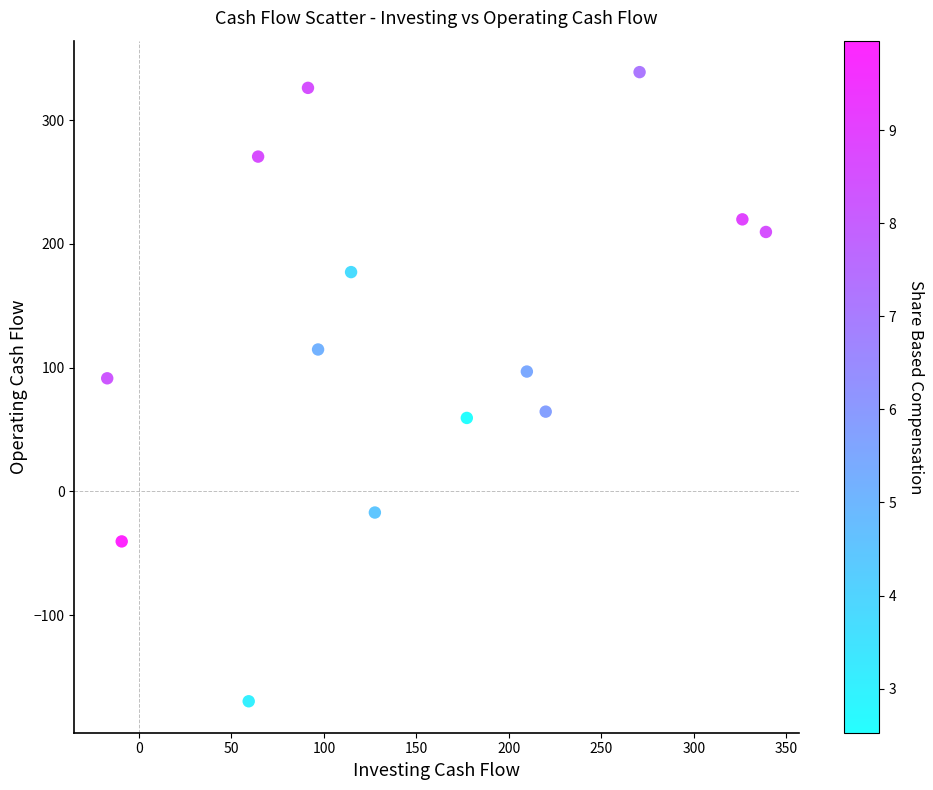

What is the range of X values (max minus min)?

356.0